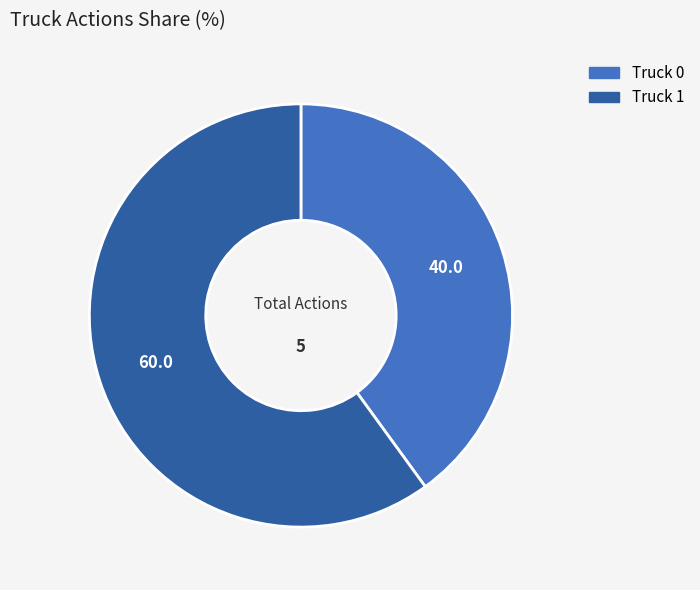

Is there a majority slice in this chart?

Yes